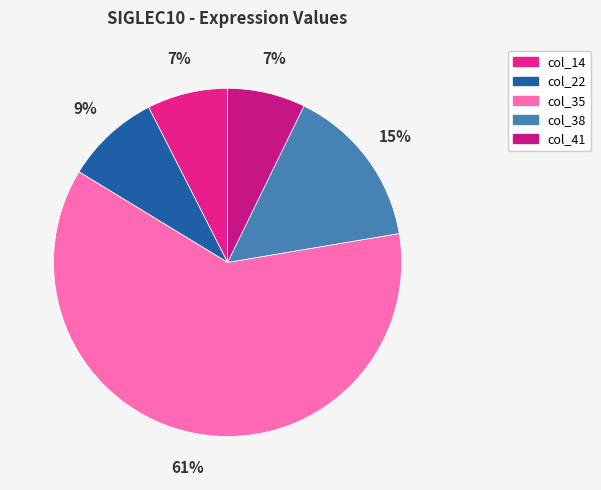

True or false: col_22 accounts for 20% of the total.

False